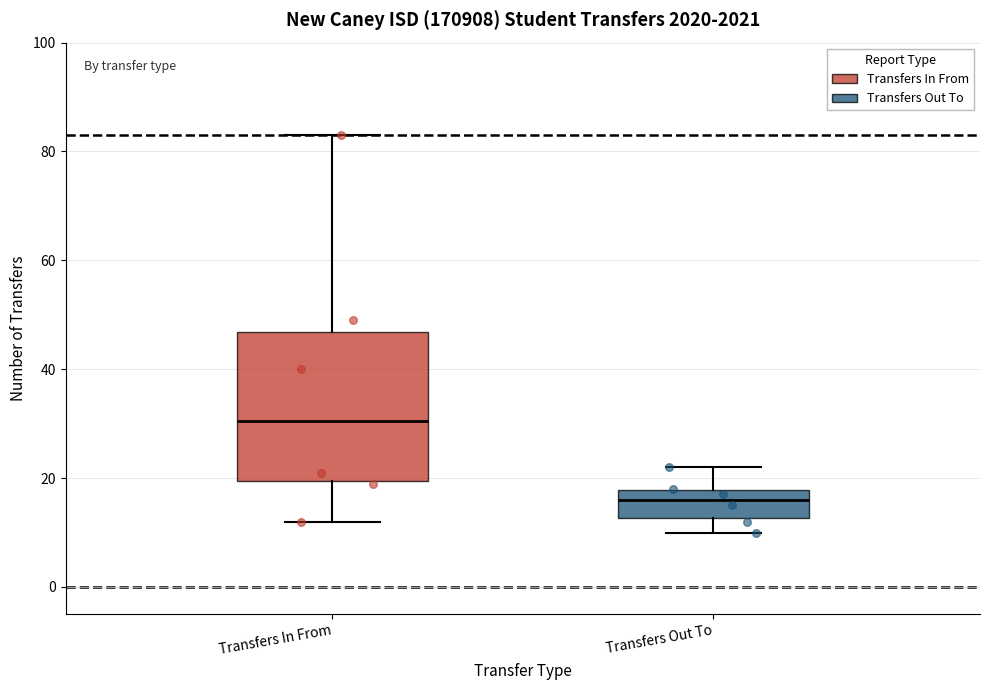

Reading left to right, transcribe this box plot: for each box, give where its median line is, the range the box spans, and where its two whiskers end, as read against the y-axis. The values are not printed on the chart, so give them approximately, as read against the axis.

Transfers In From: median 30, box 20 to 46, whiskers 12 to 84
Transfers Out To: median 16, box 12 to 18, whiskers 10 to 22